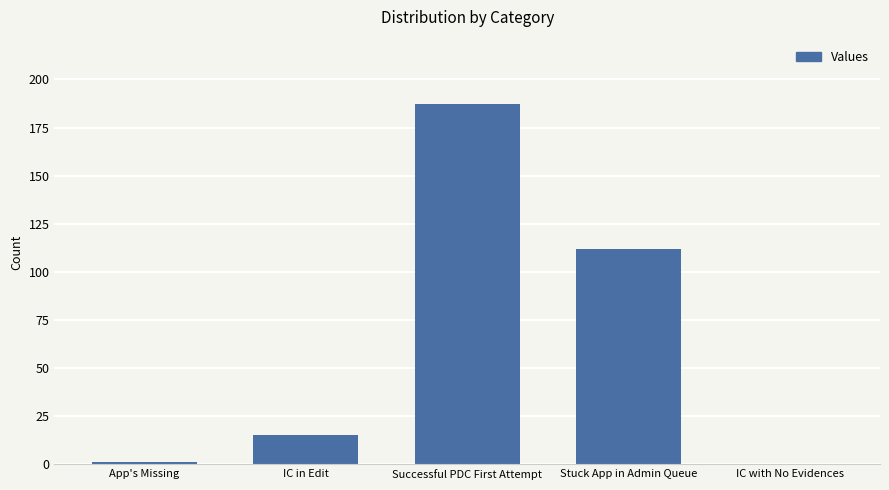

At which category does the chart reach its peak across all series?

Successful PDC First Attempt